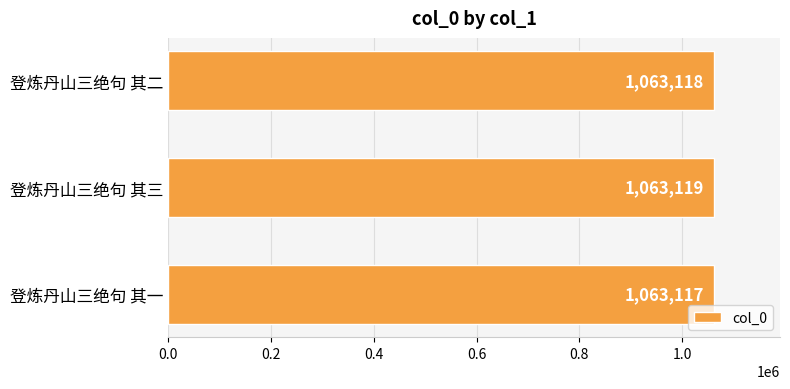

Count the values in the range 1063117 to 1063119.

3